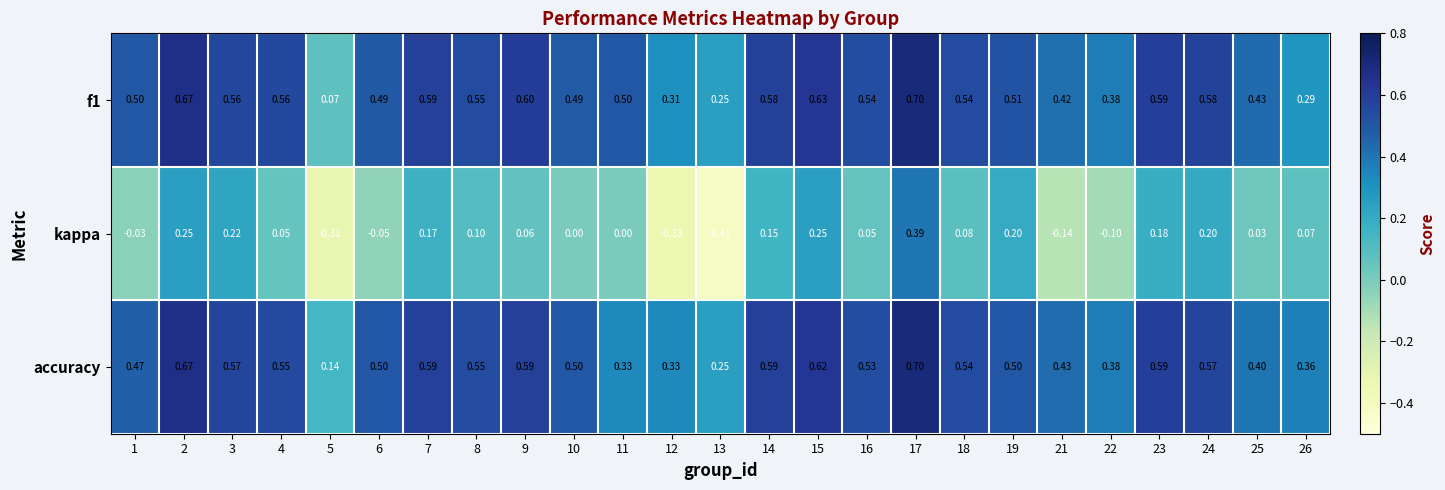

Which series changed the most between 10 and 13?

kappa